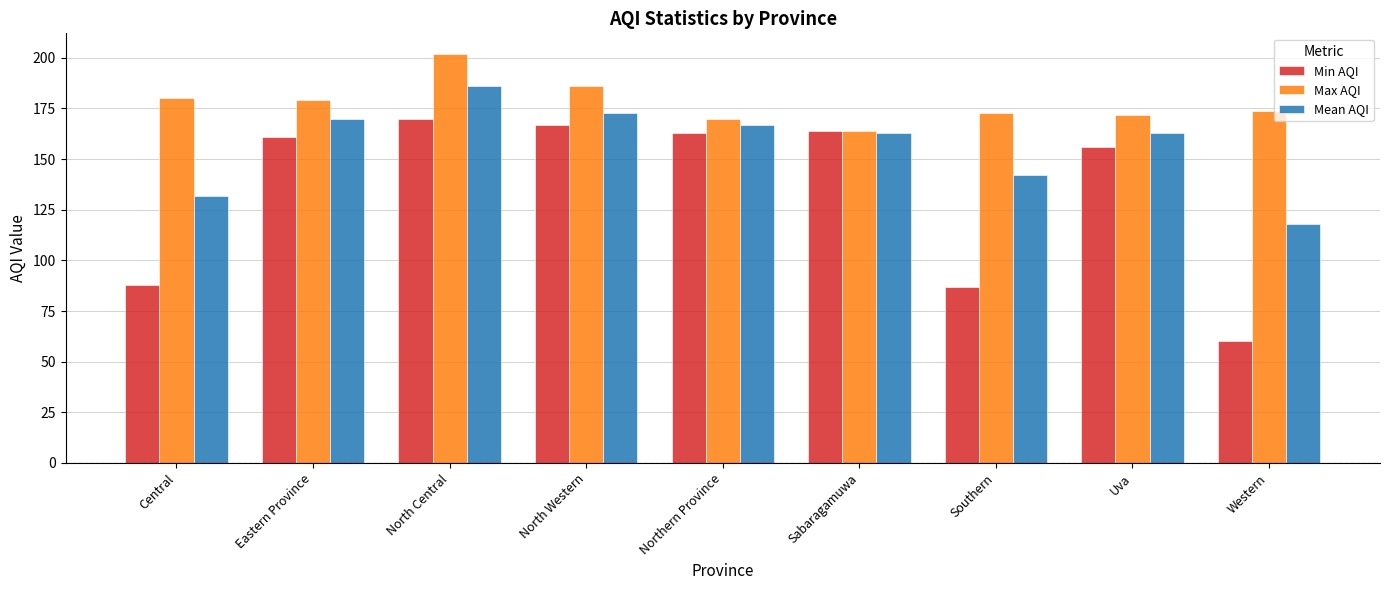

Reading left to right, what are all the values shown in this chart?

Min AQI: 88	161	170	167	163	164	87	156	60
Max AQI: 180	179	202	186	170	164	173	172	174
Mean AQI: 132	170	186	173	167	163	142	163	118